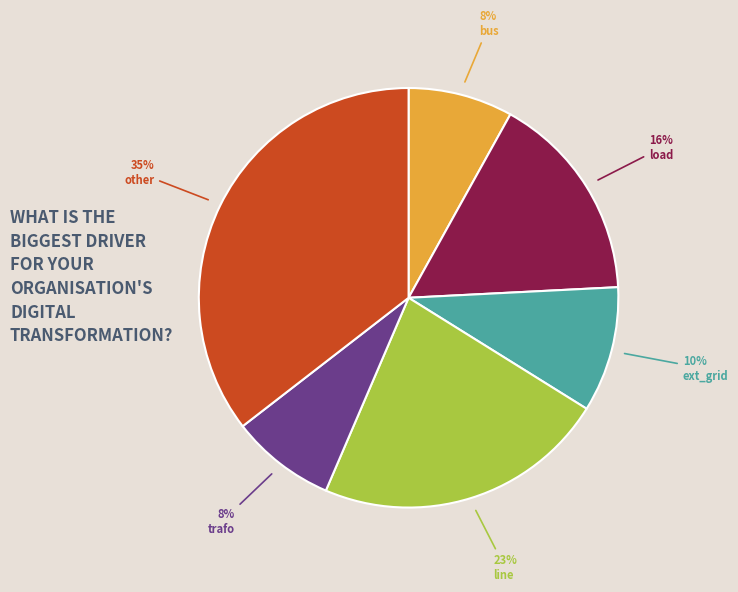

True or false: bus accounts for 14% of the total.

False